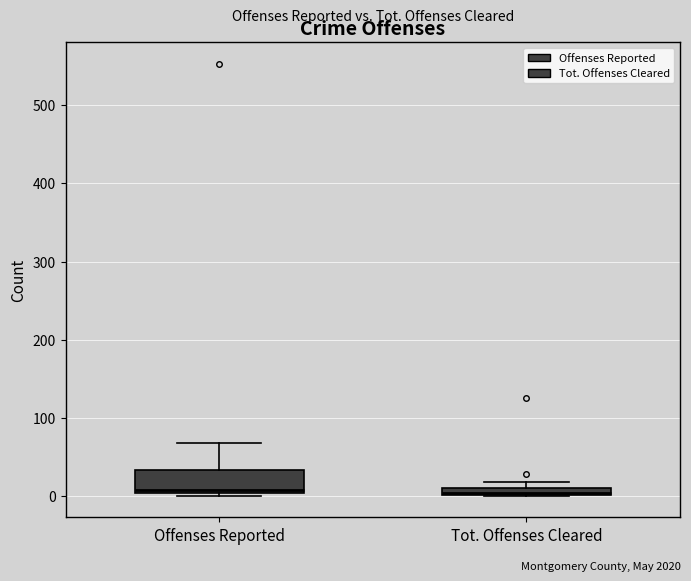

Comparing the boxes themselves (not the whiskers), which one is the tallest?

Offenses Reported